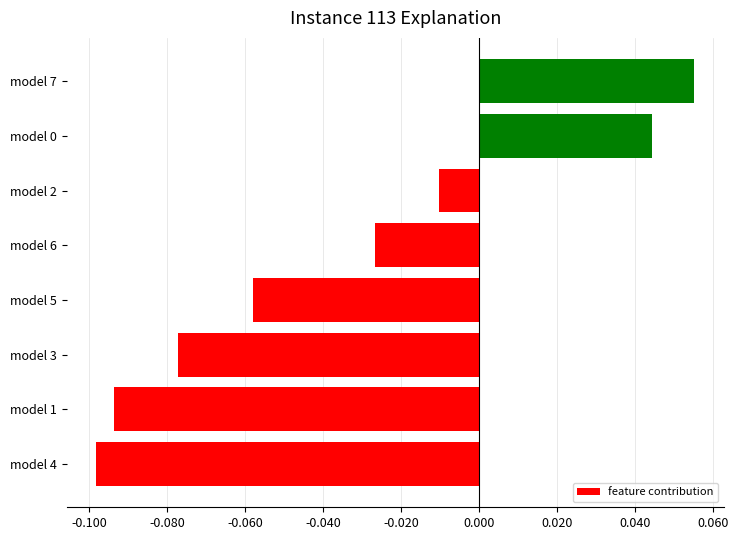

True or false: the data shows 0.0 at model 7.

False